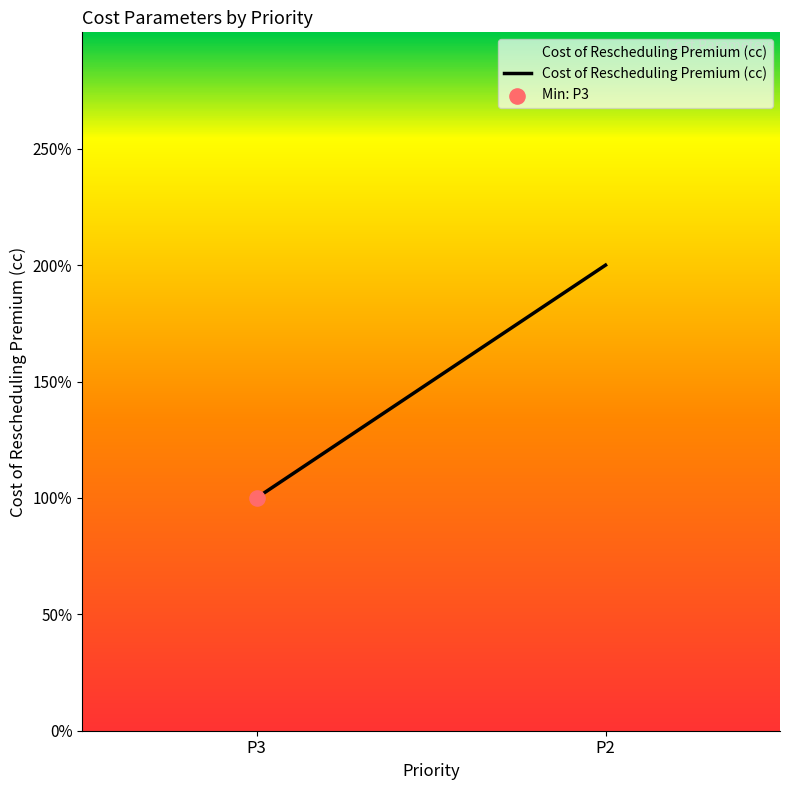

What is the ratio of the value at P2 to the value at P3?

2.0